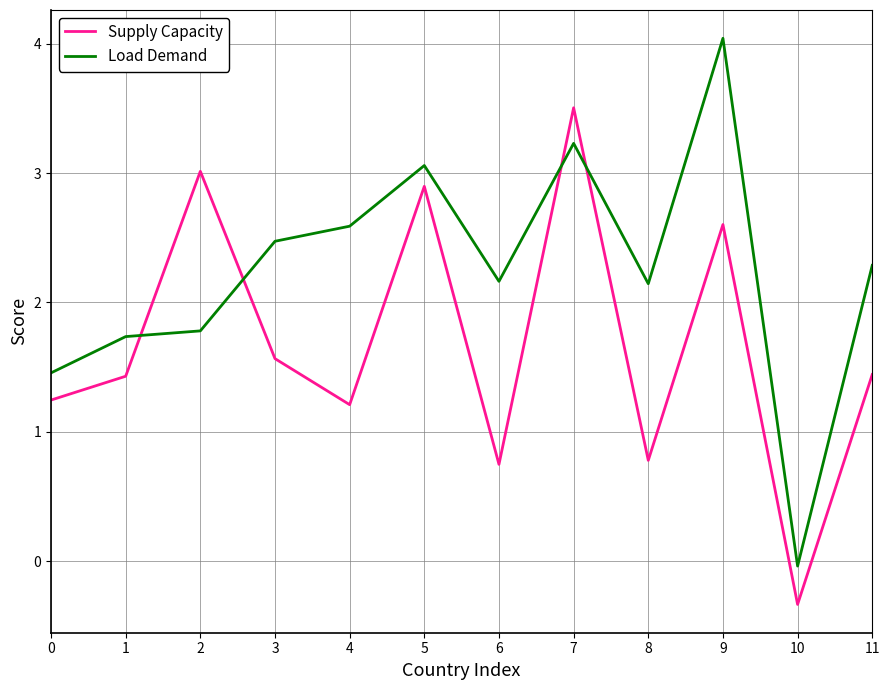

What is the sum of all Supply Capacity values?

20.1